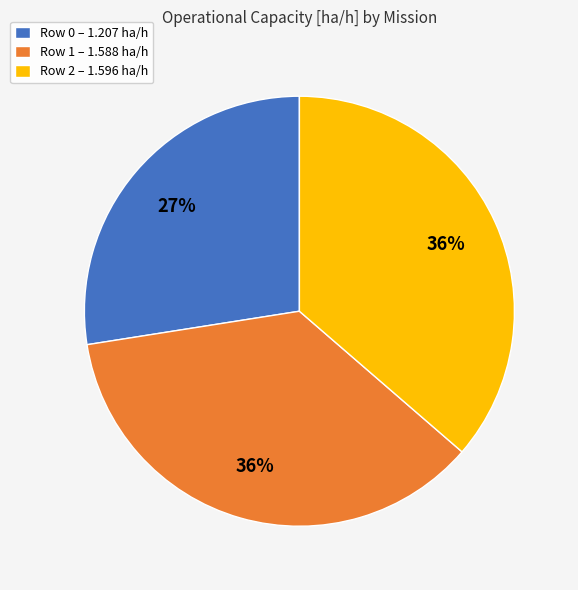

Combined, do Row 2 – 1.596 ha/h and Row 0 – 1.207 ha/h account for over 50%?

Yes